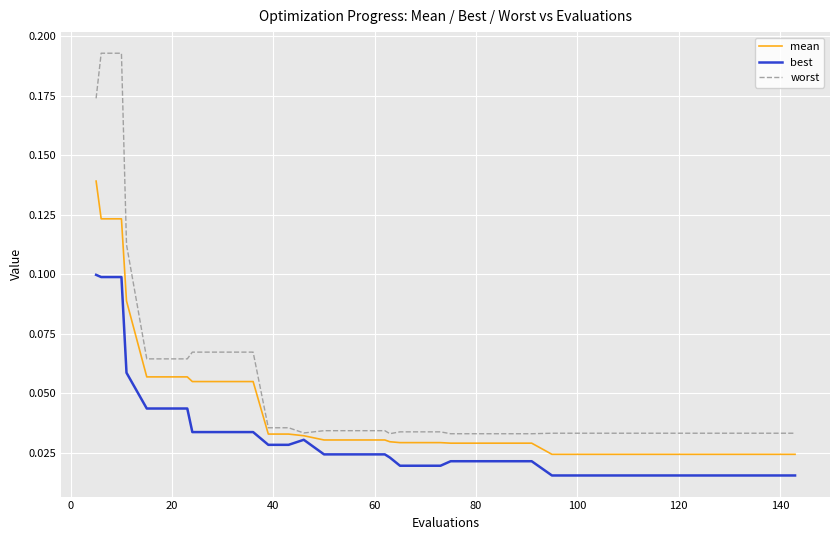

How many mean values are between 0 and 1?

40